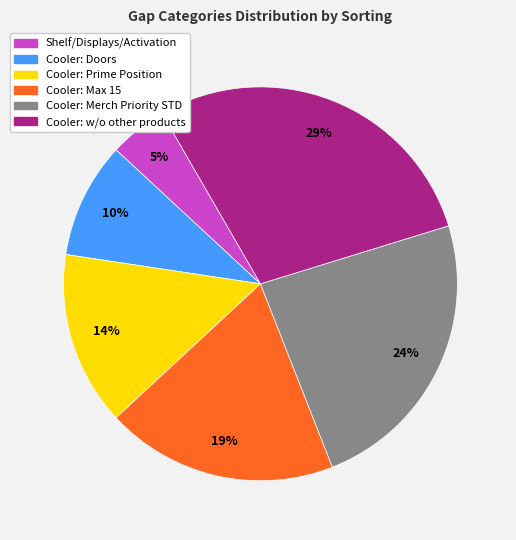

Count the number of slices in the pie.

6